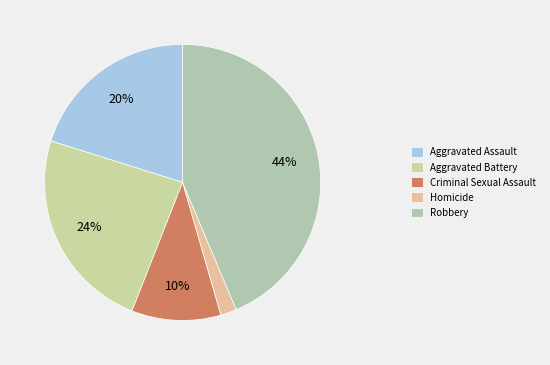

Is Robbery the majority of the pie?

No